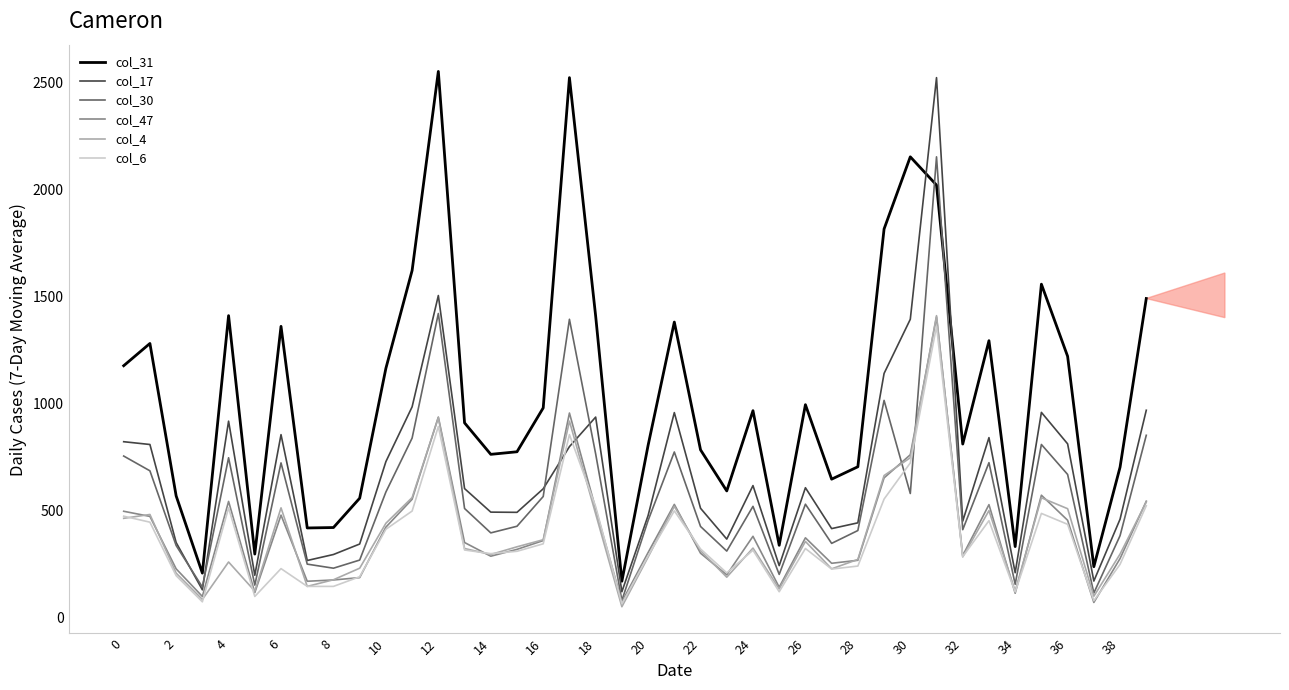

What is the maximum value for col_17?

2523